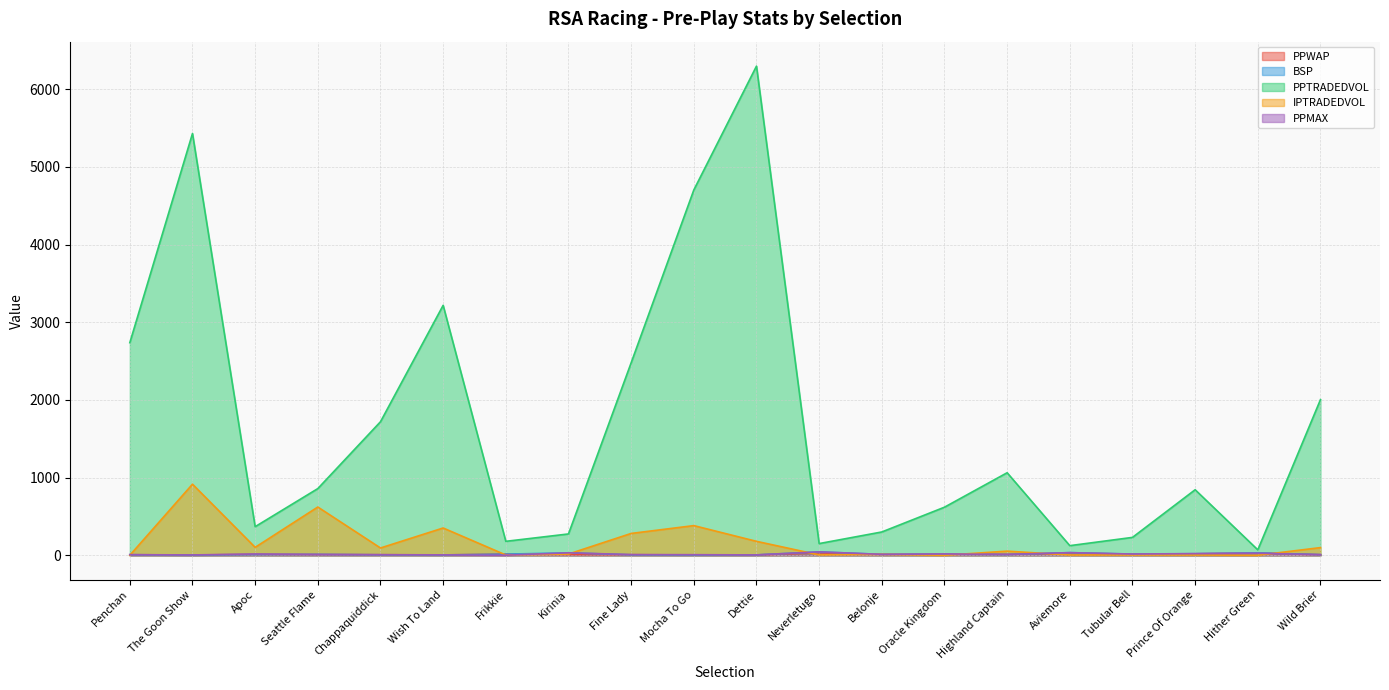

The value of PPWAP at Belonje is 3.8. True or false?

False